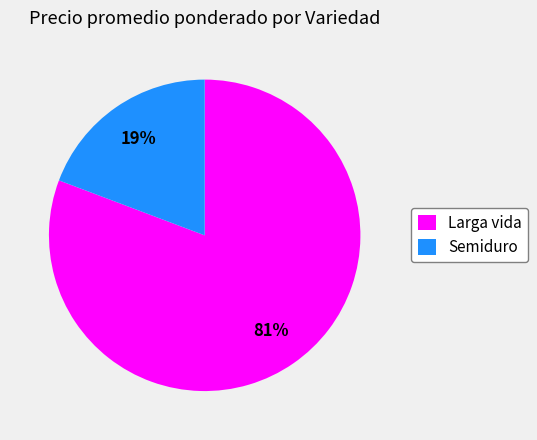

Which has a higher value, Larga vida or Semiduro?

Larga vida